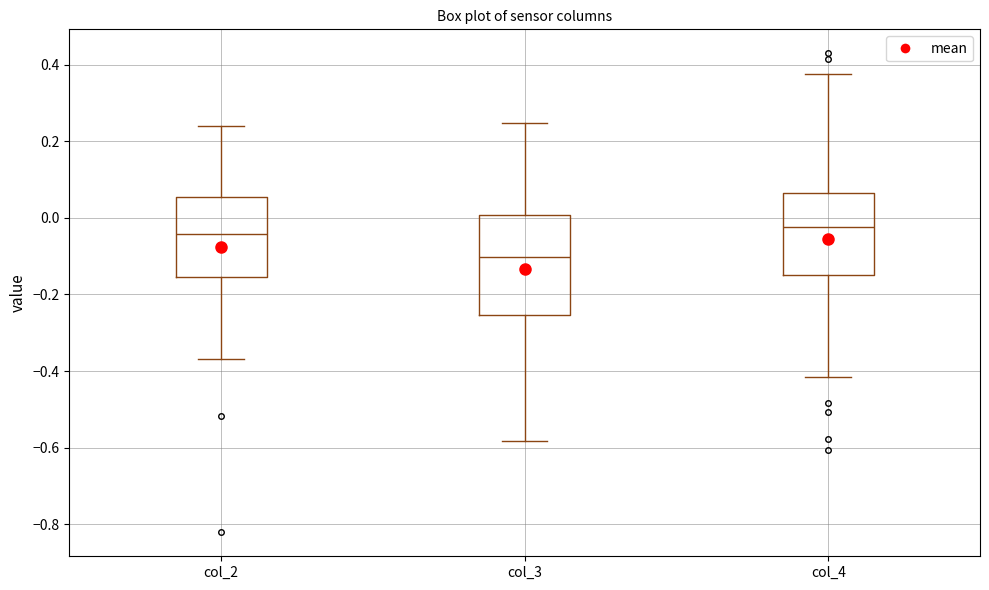

Reading left to right, transcribe this box plot: for each box, give where its median line is, the range the box spans, and where its two whiskers end, as read against the y-axis. The values are not printed on the chart, so give them approximately, as read against the axis.

col_2: median -0.04, box -0.16 to 0.06, whiskers -0.36 to 0.24
col_3: median -0.10, box -0.26 to 0.00, whiskers -0.58 to 0.24
col_4: median -0.02, box -0.16 to 0.06, whiskers -0.42 to 0.38